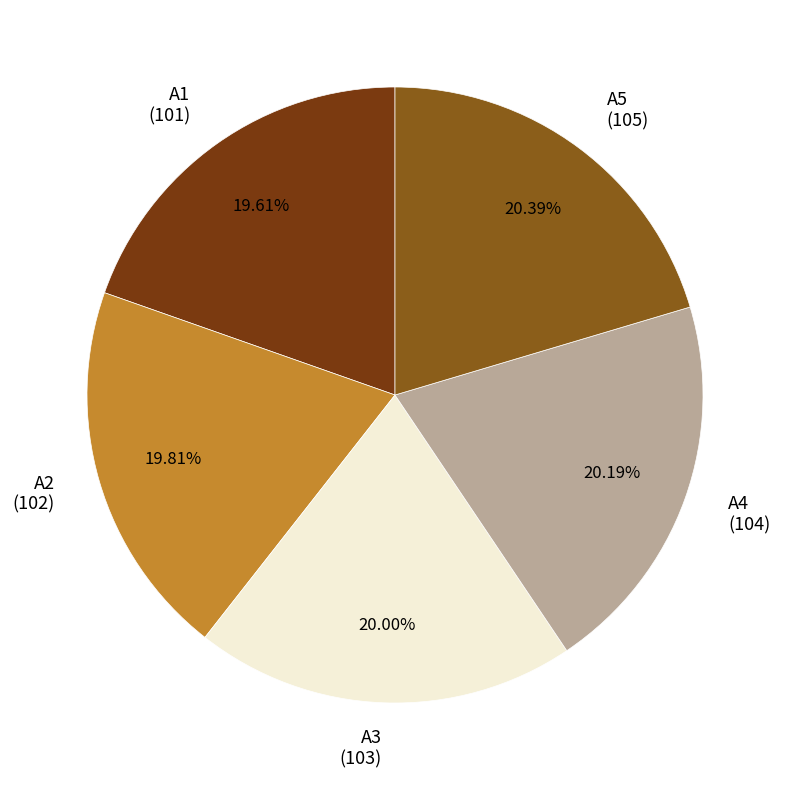

To the nearest percent, what percentage of the pie is A4?

20%